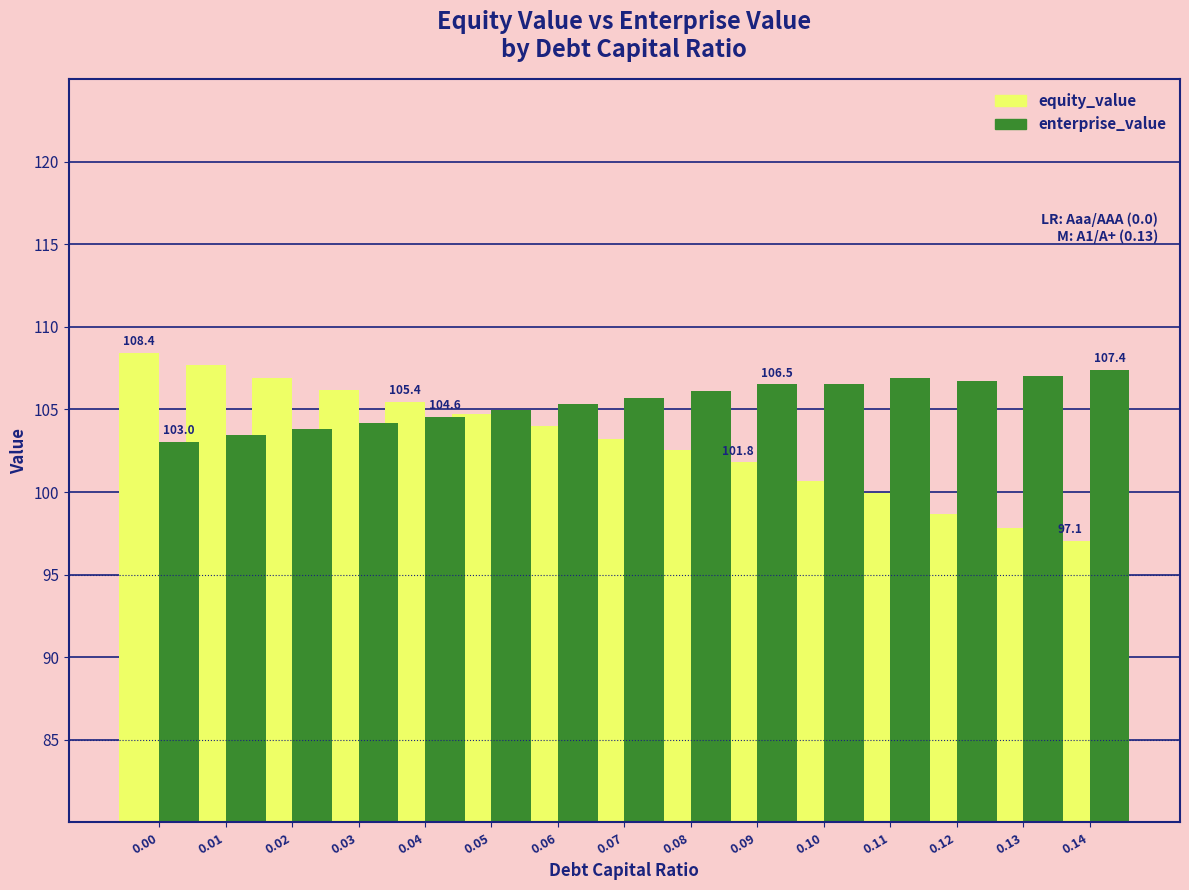

Which series has the largest total across all categories?

enterprise_value